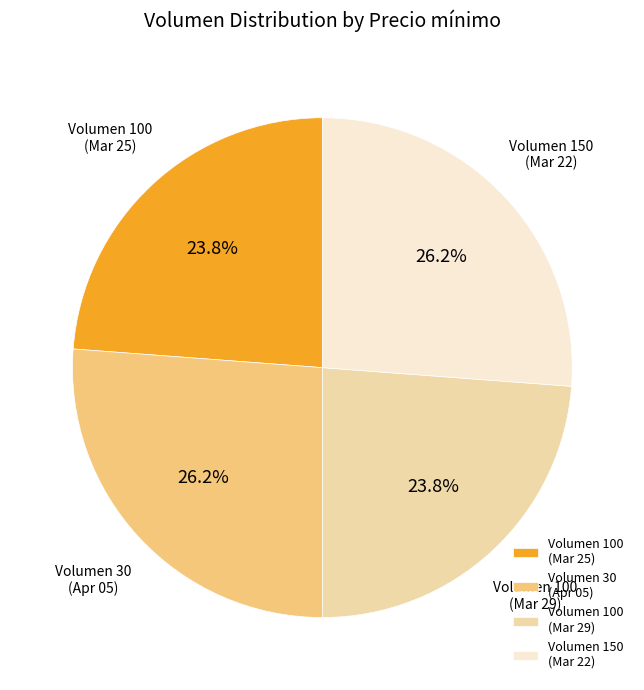

Does Volumen 100 (Mar 25) represent more than half of the total?

No